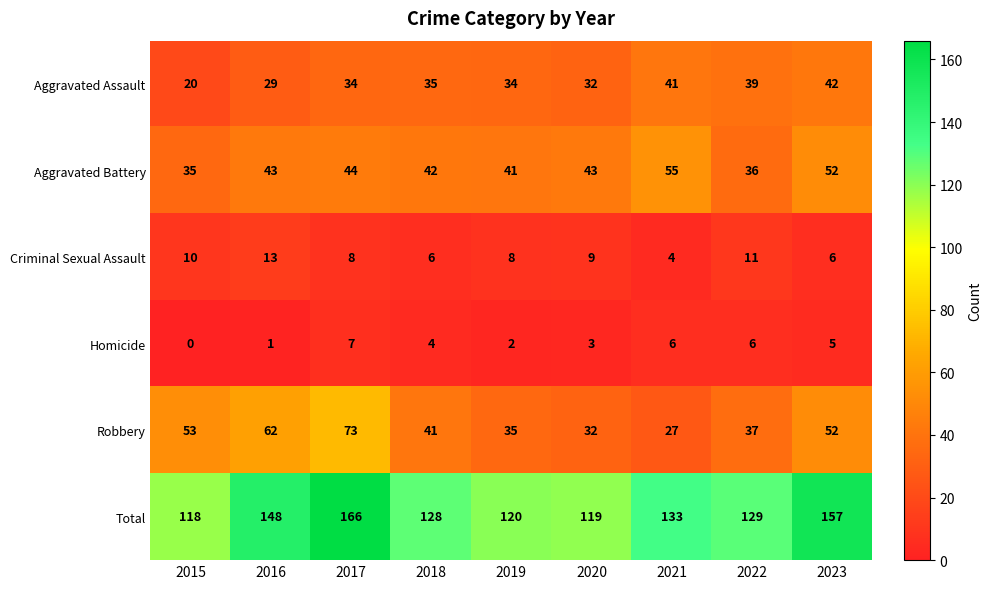

What is the sum of all Total values?

1218